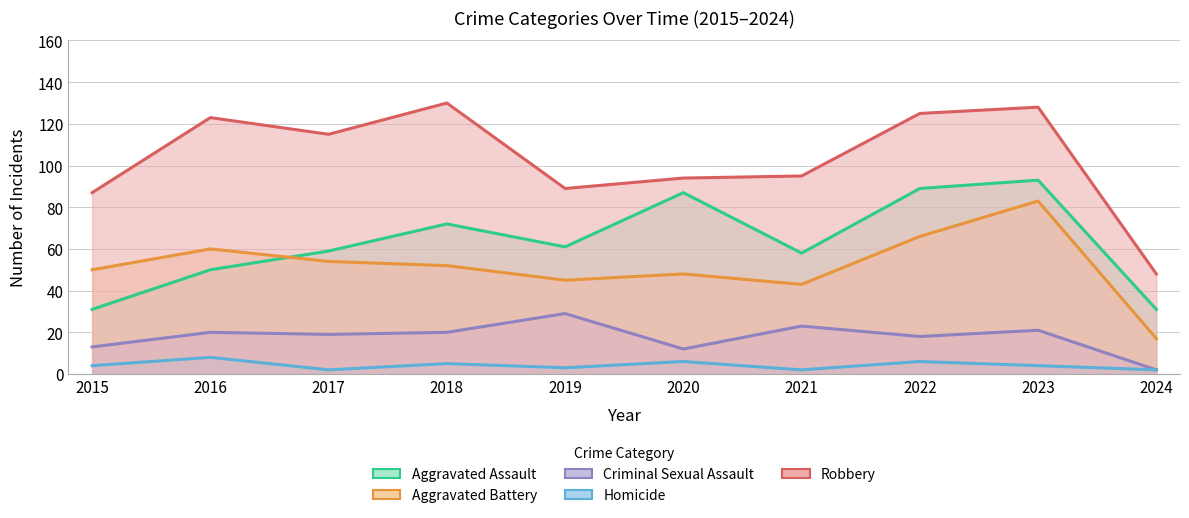

How many values in the Robbery series are below 115?

5